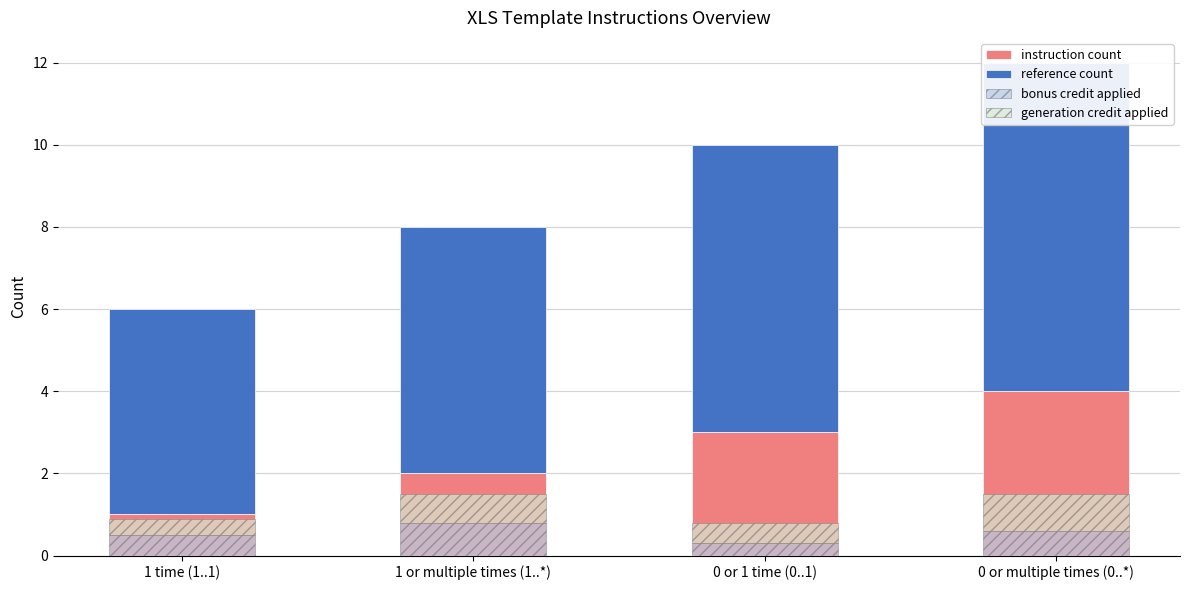

Rank the series at 0 or multiple times (0..*) from lowest to highest value.

bonus credit applied, generation credit applied, instruction count, reference count